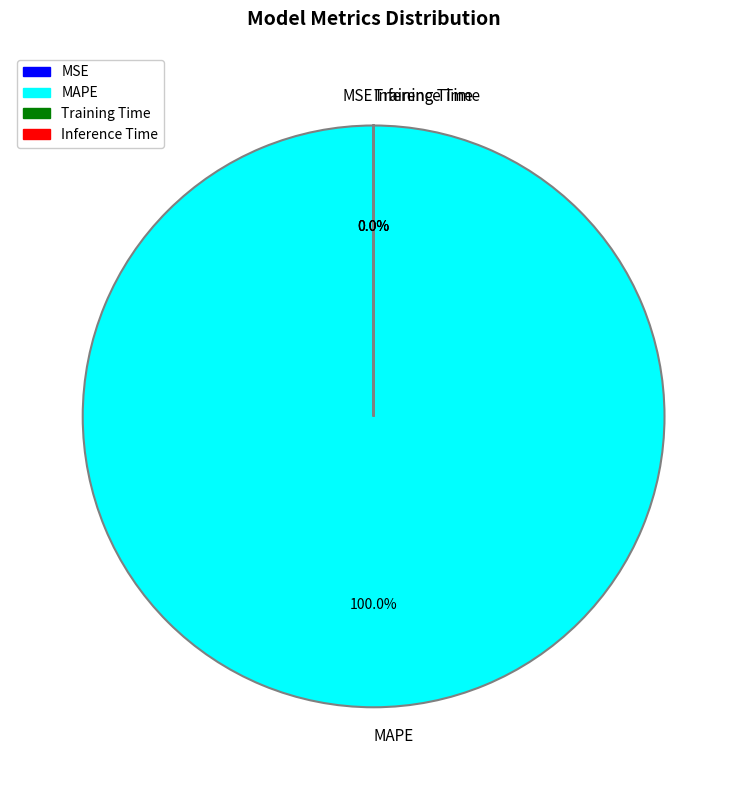

Which slice is the largest?

MAPE